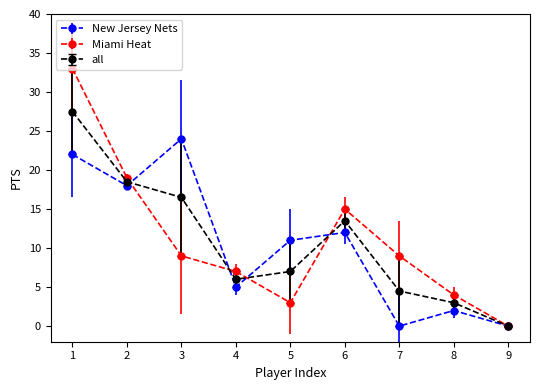

Which category has the highest value across all series?

1